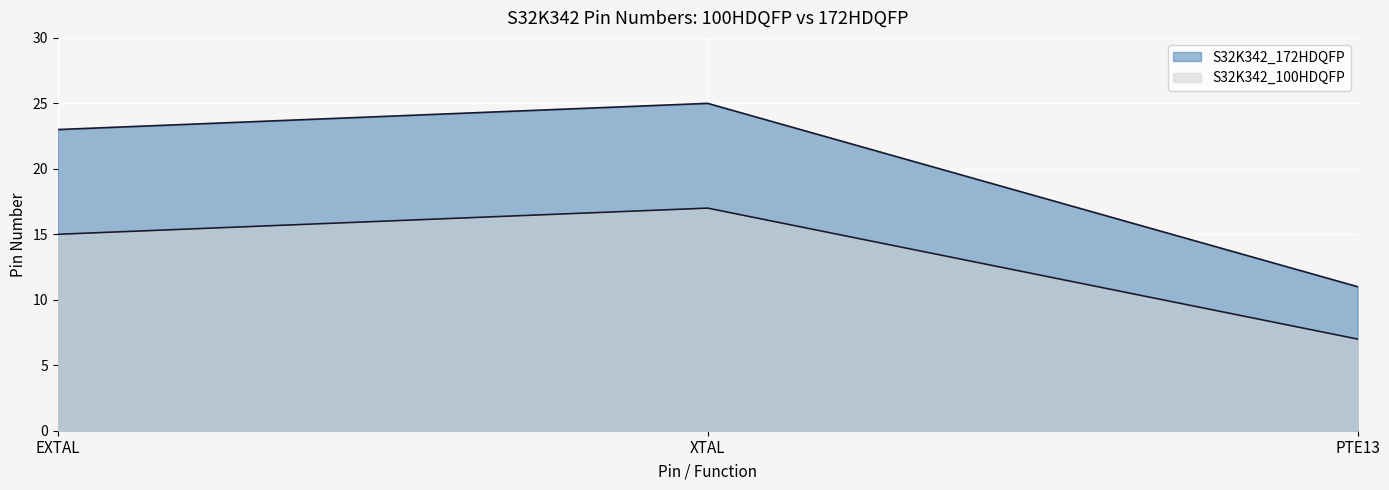

Which series has the largest total across all categories?

S32K342_172HDQFP